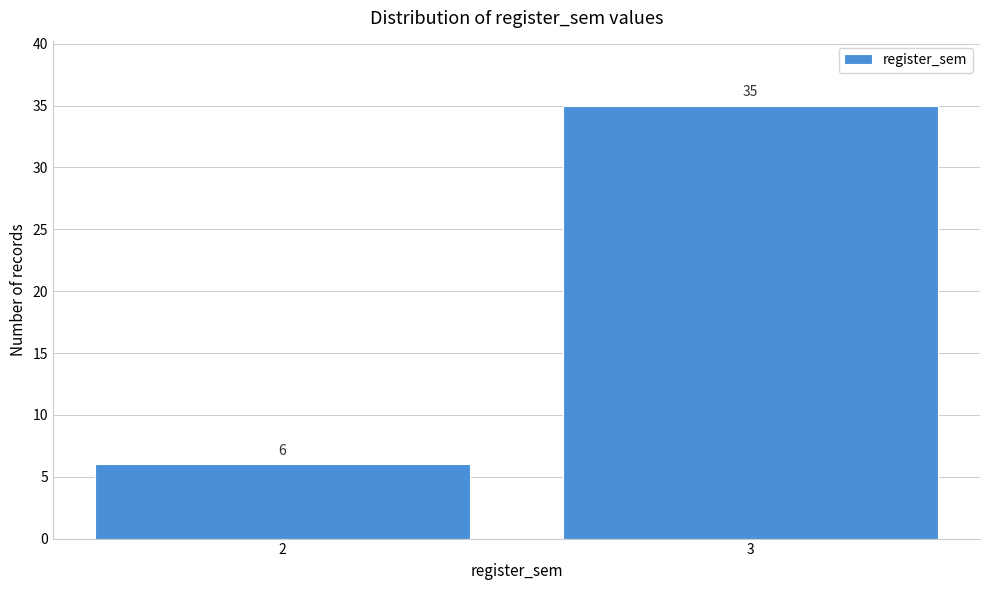

Reading left to right, transcribe all the data shown in this chart.

6	35